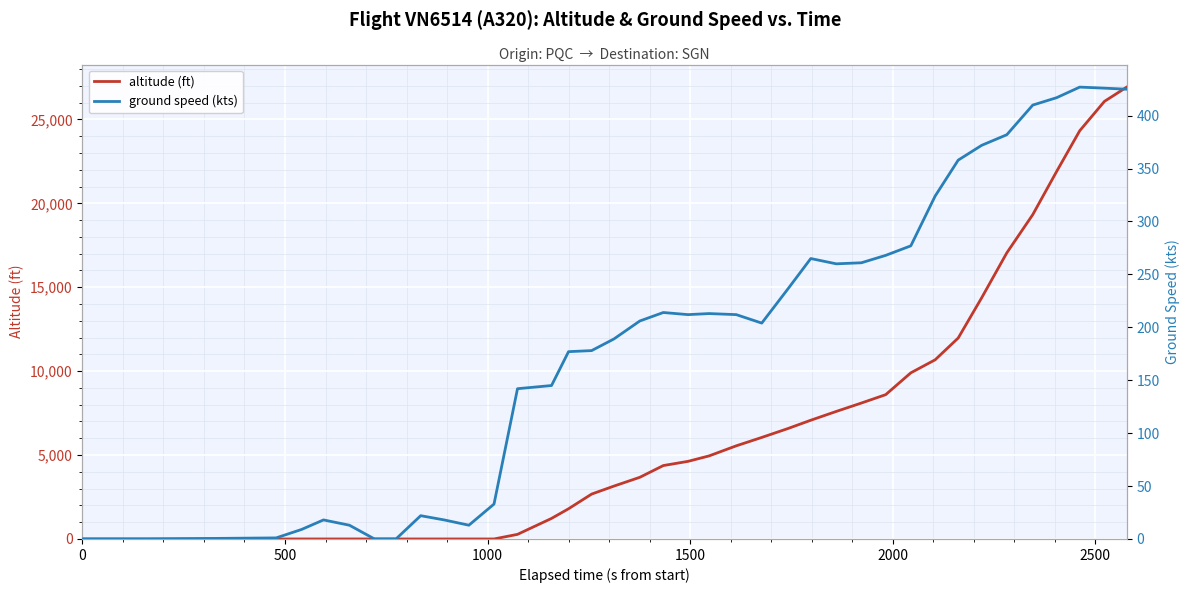

Is the value of altitude (ft) at 3000 greater than the value of ground speed (kts) at 36?

No